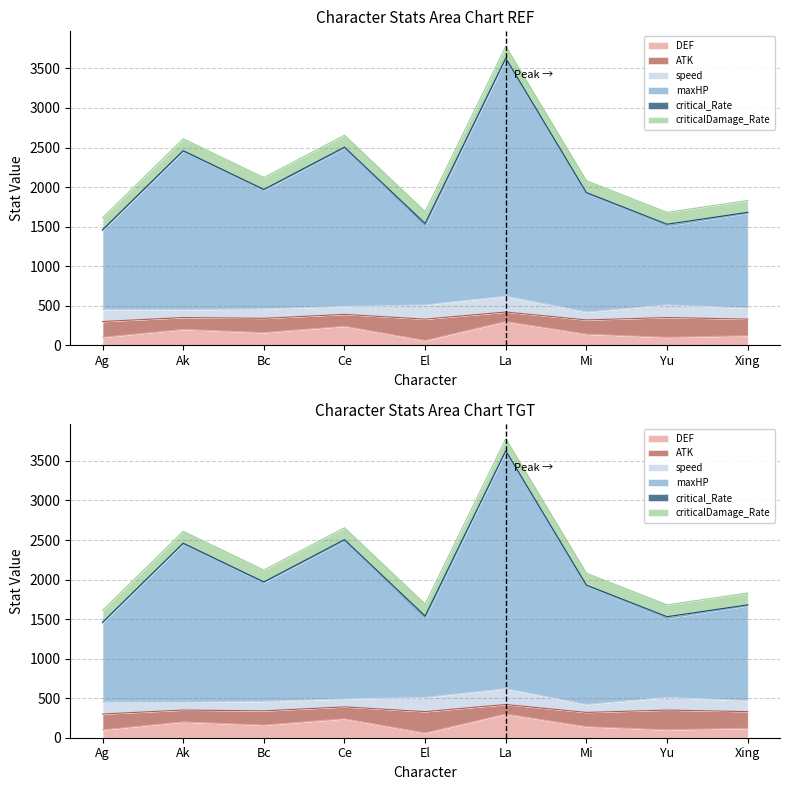

Reading left to right, transcribe all the data shown in this chart.

DEF: 100	200	160	240	60	300	140	100	120
ATK: 200	150	180	150	270	120	180	250	210
speed: 150	100	120	100	180	200	100	160	140
maxHP: 1000	2000	1500	2000	1000	3000	1500	1000	1200
critical_Rate: 10	10	10	15	30	10	10	20	10
criticalDamage_Rate: 150	150	150	150	150	150	150	150	150